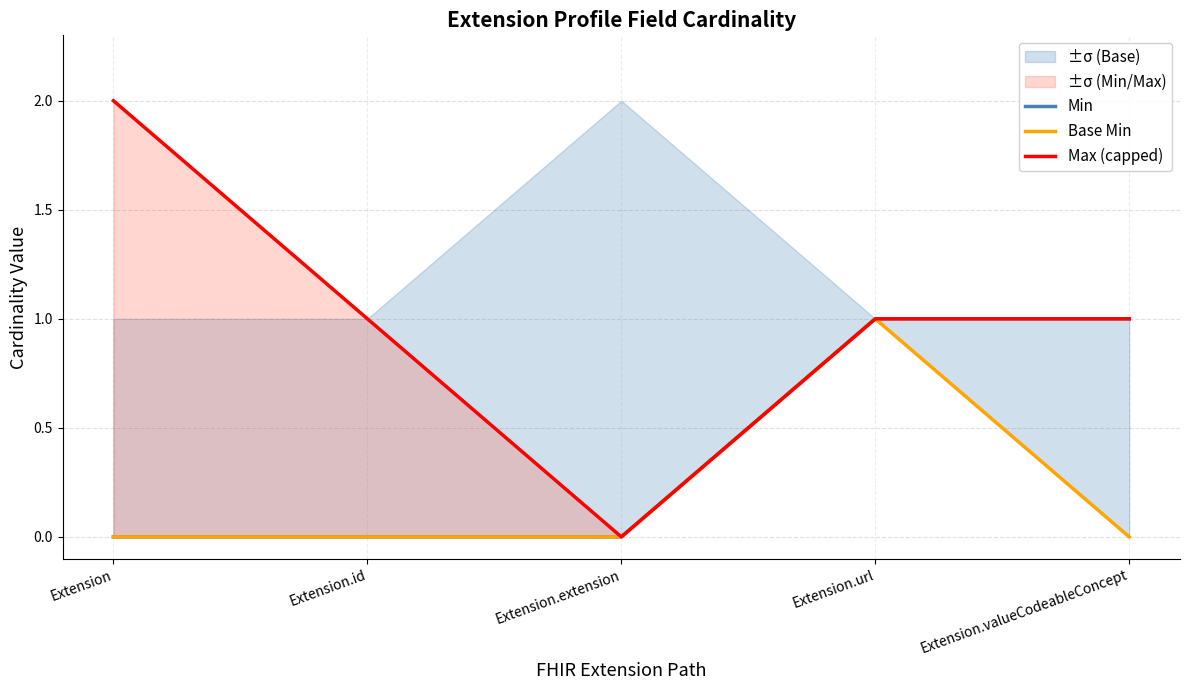

Which series has the largest total across all categories?

Max (capped)